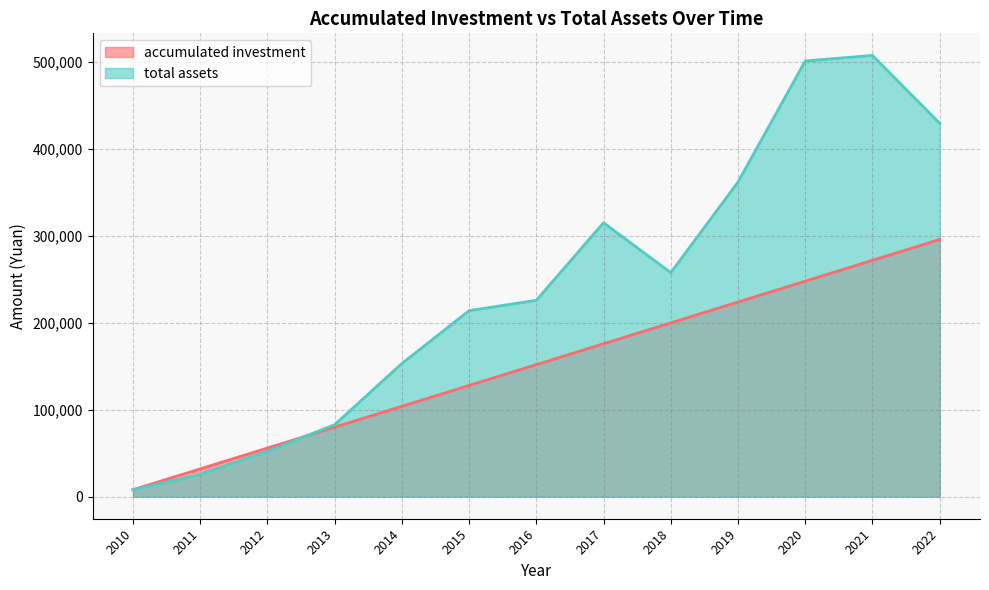

Which series has the largest range (max minus min)?

total assets